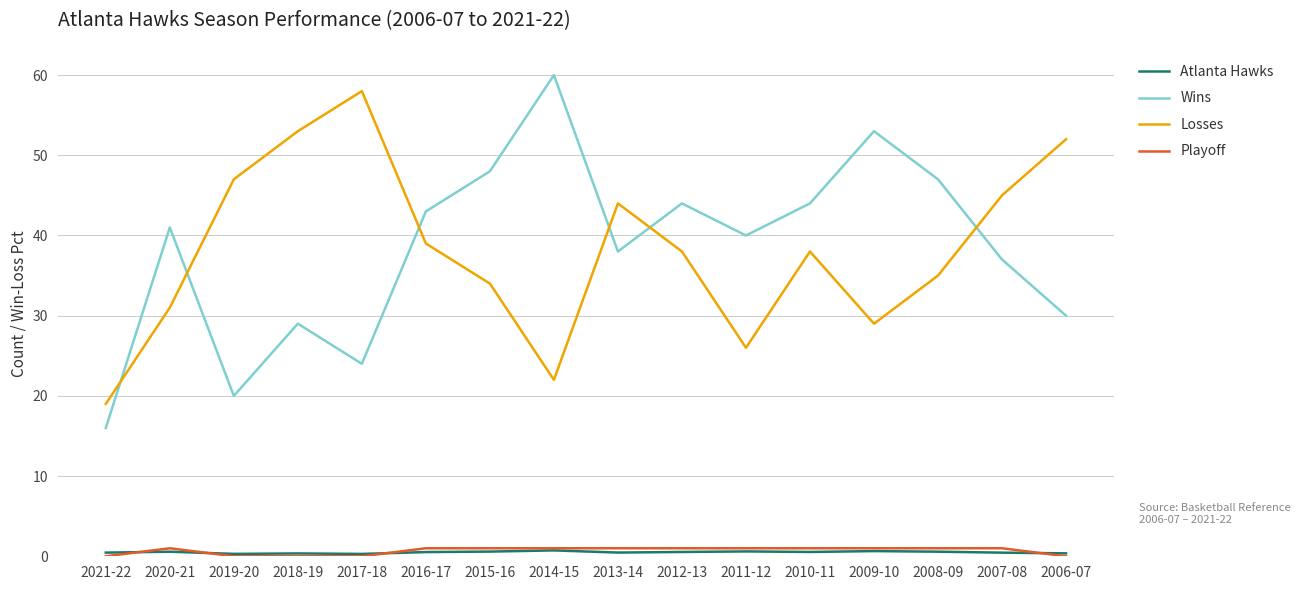

What is the sum of the Losses values at 2013-14 and 2018-19?

97.0